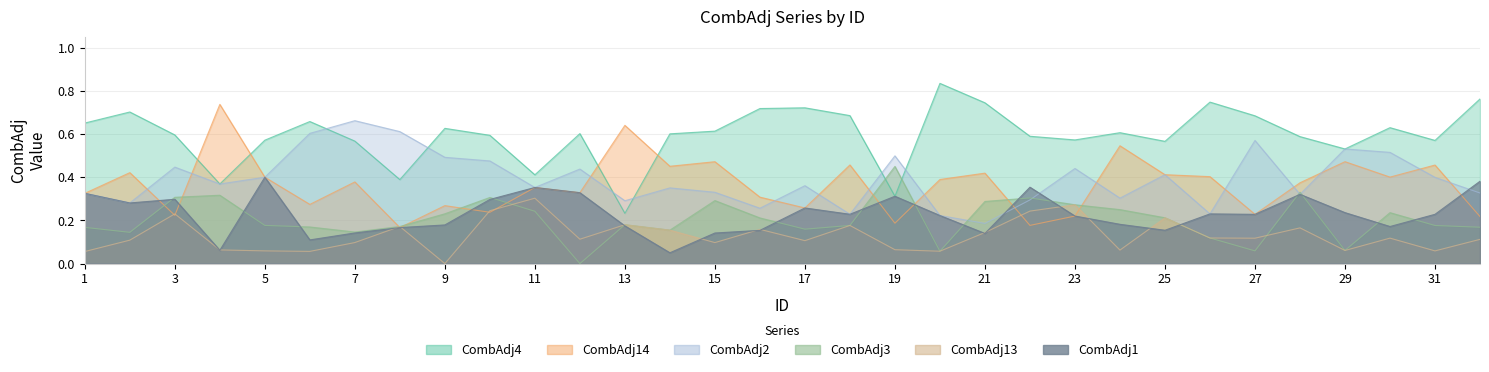

At which category does CombAdj14 reach its first local valley?

3